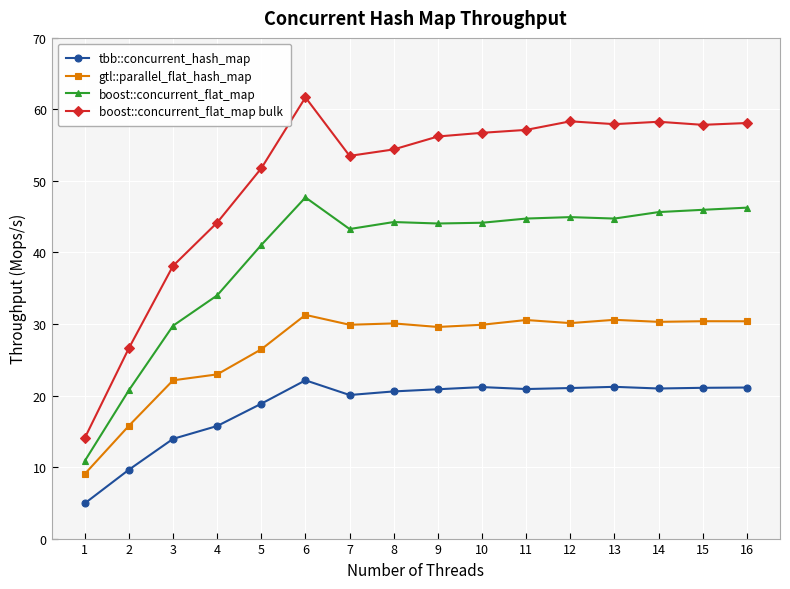

True or false: boost::concurrent_flat_map has a value of 44.9 at 12.

True